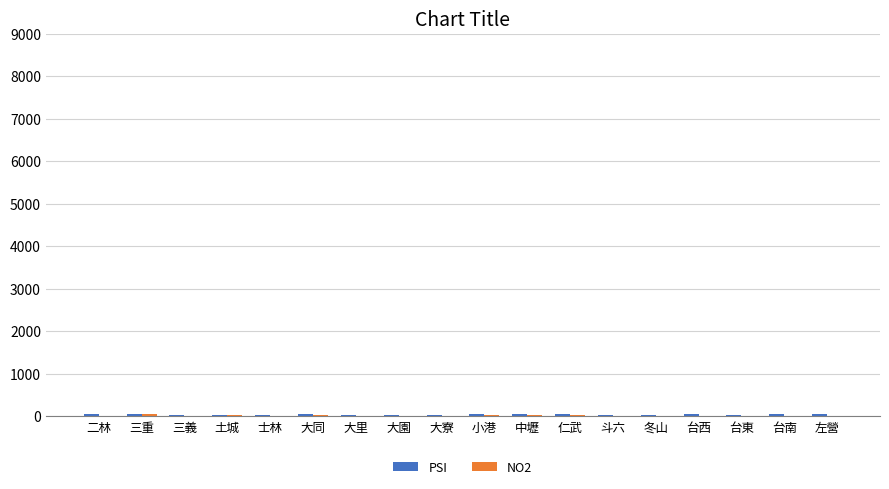

What is the difference between the NO2 values at 左營 and 台南?

2